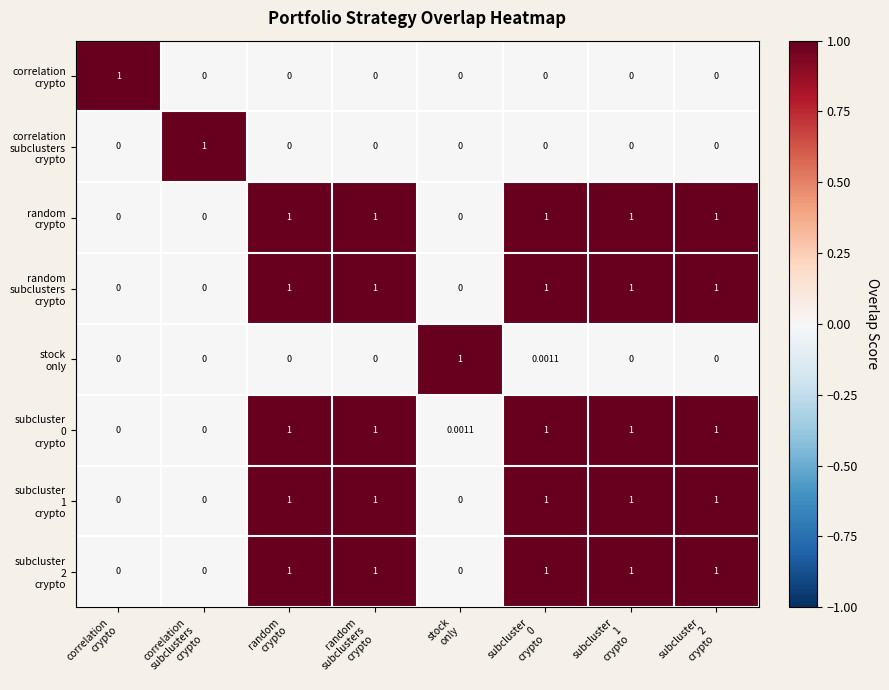

How many distinct data groups are displayed?

8